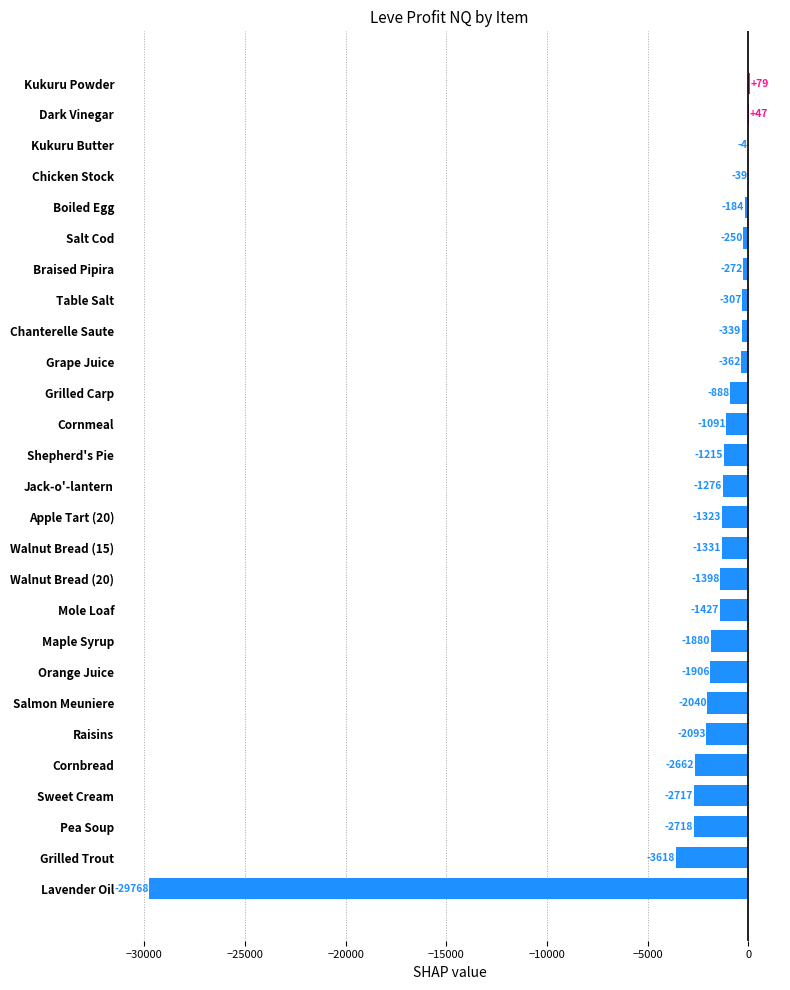

What is the sum of the values at Mole Loaf and Apple Tart (20)?

-2750.0